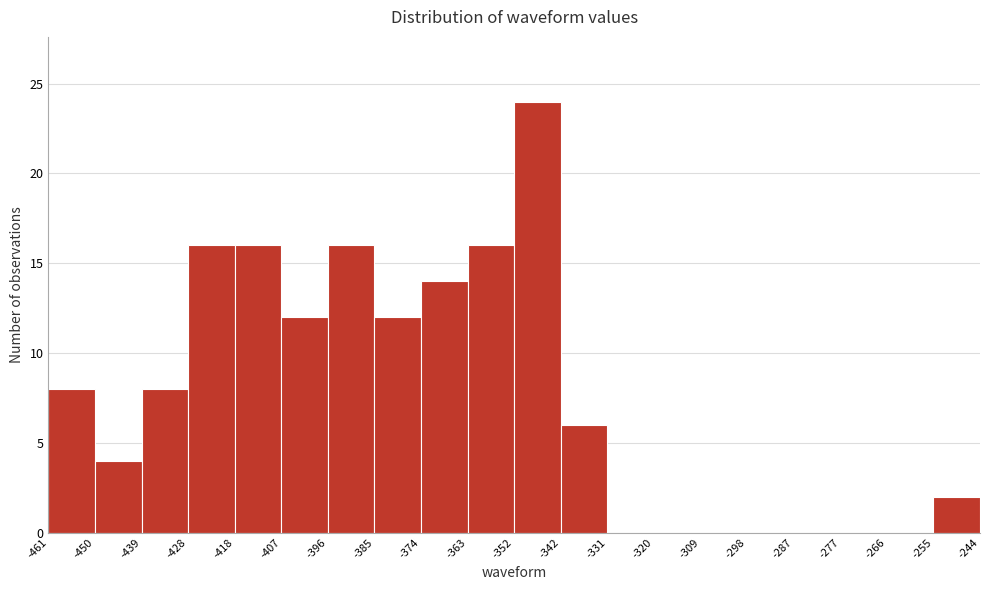

Reading left to right, list every bar in this chart as the range it spans on the x-axis followed by its height. The values are not printed on the chart, so give them approximately, as read against the axis.

-461 to -450: 8
-450 to -439: 4
-439 to -428: 8
-428 to -418: 16
-418 to -407: 16
-407 to -396: 12
-396 to -385: 16
-385 to -374: 12
-374 to -363: 14
-363 to -352: 16
-352 to -342: 24
-342 to -331: 6
-331 to -320: 0
-320 to -309: 0
-309 to -298: 0
-298 to -287: 0
-287 to -277: 0
-277 to -266: 0
-266 to -255: 0
-255 to -244: 2